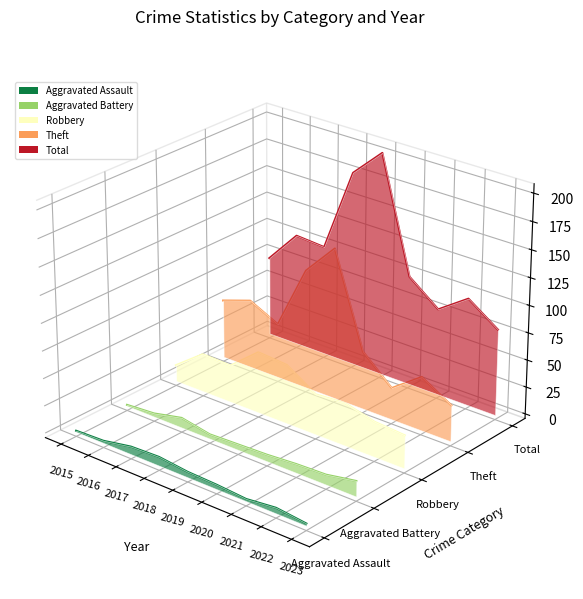

Rank the series at 2017 from lowest to highest value.

Aggravated Assault, Aggravated Battery, Robbery, Theft, Total